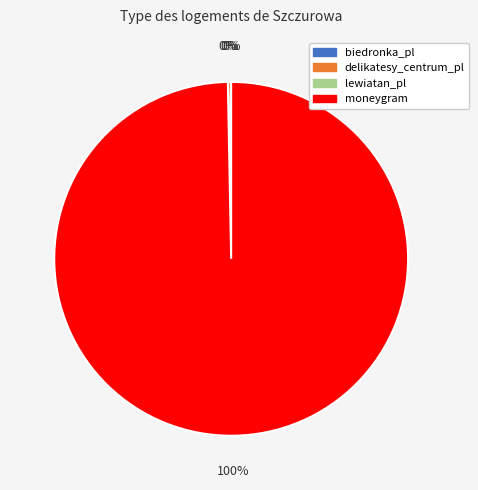

Is there a majority slice in this chart?

Yes